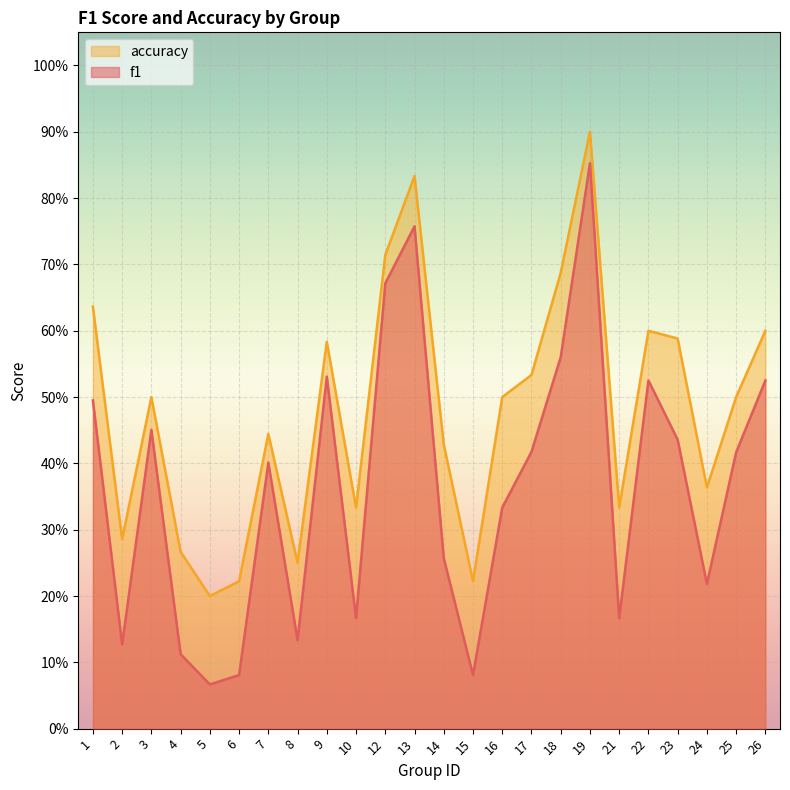

True or false: accuracy has more than 1 interior local peaks.

True